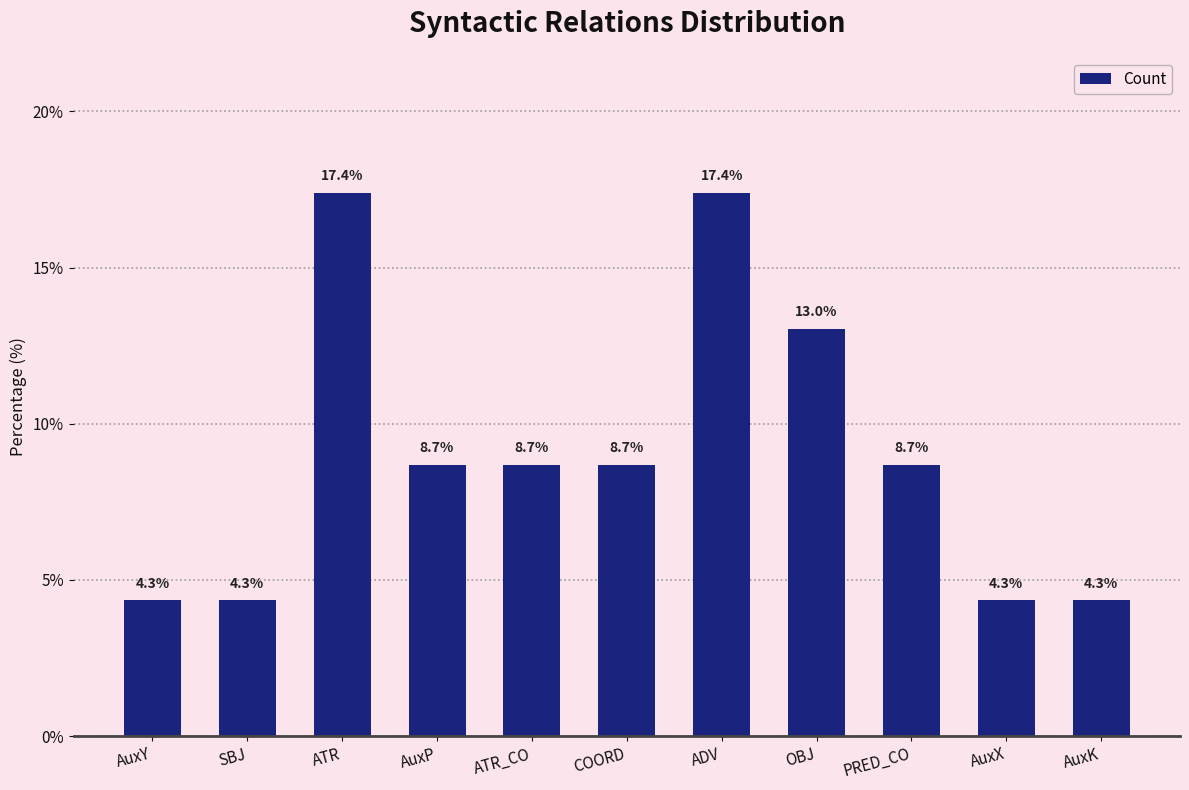

What is the maximum value shown in the chart?

17.4